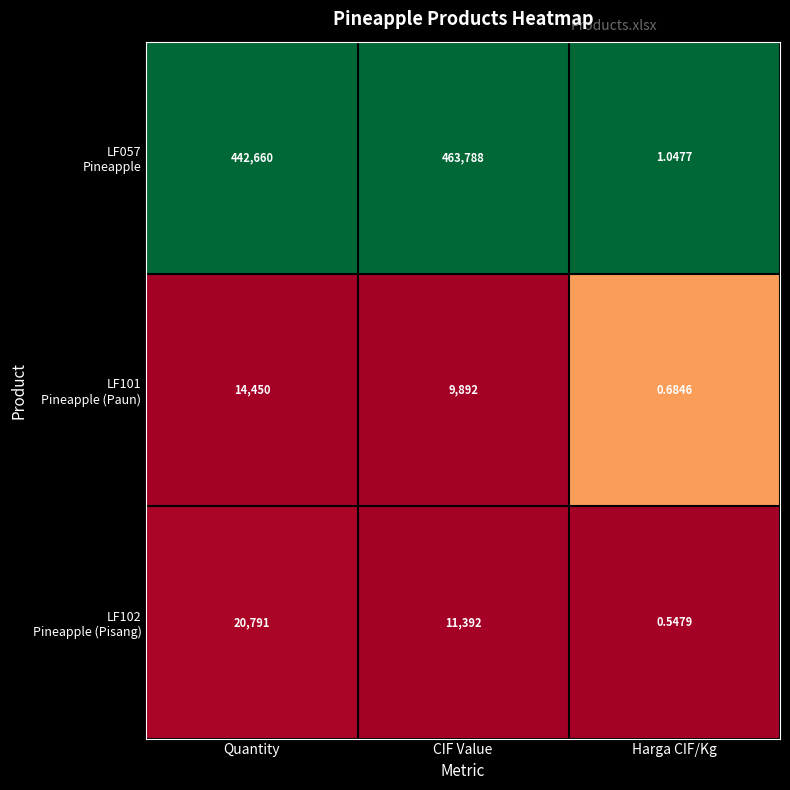

At which category does the chart reach its peak across all series?

CIF Value